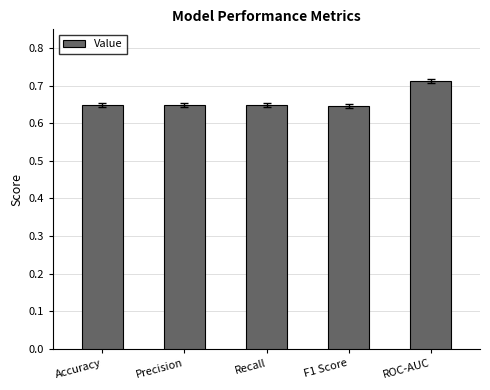

How many distinct data groups are displayed?

1